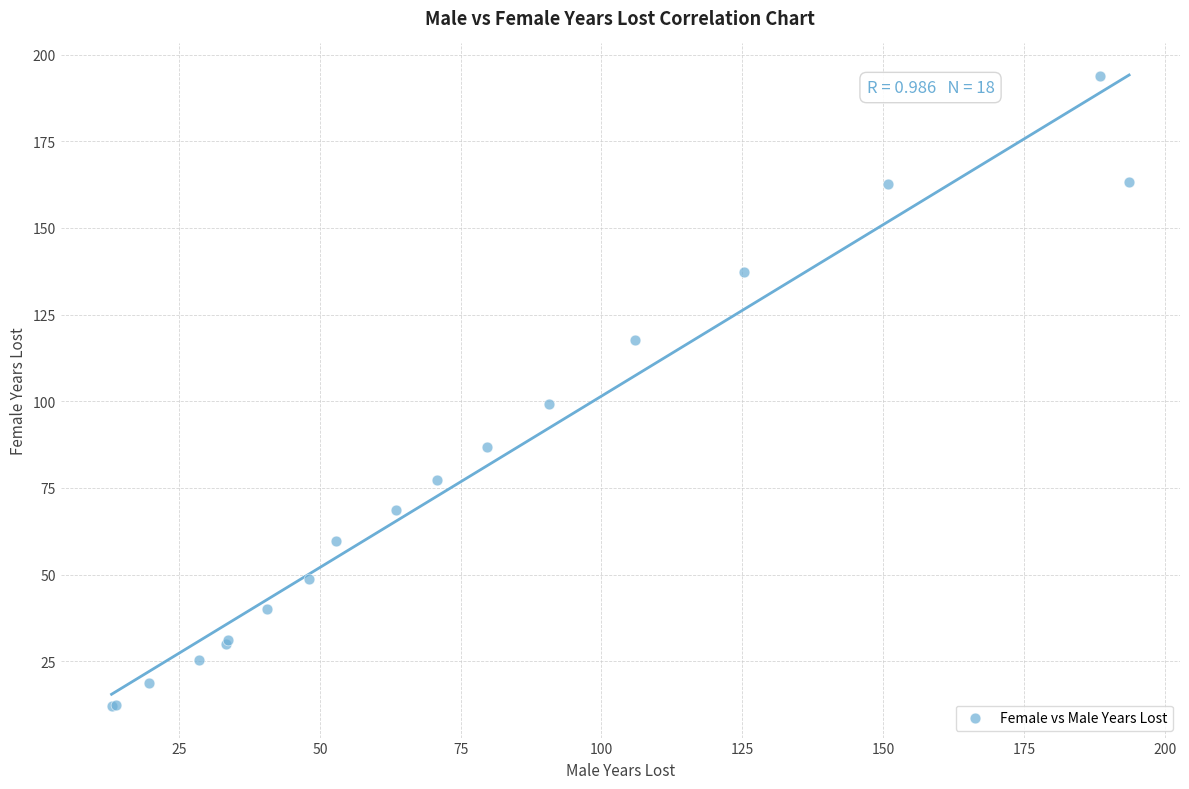

What Y value in the scatter plot is closest to 102?

99.3